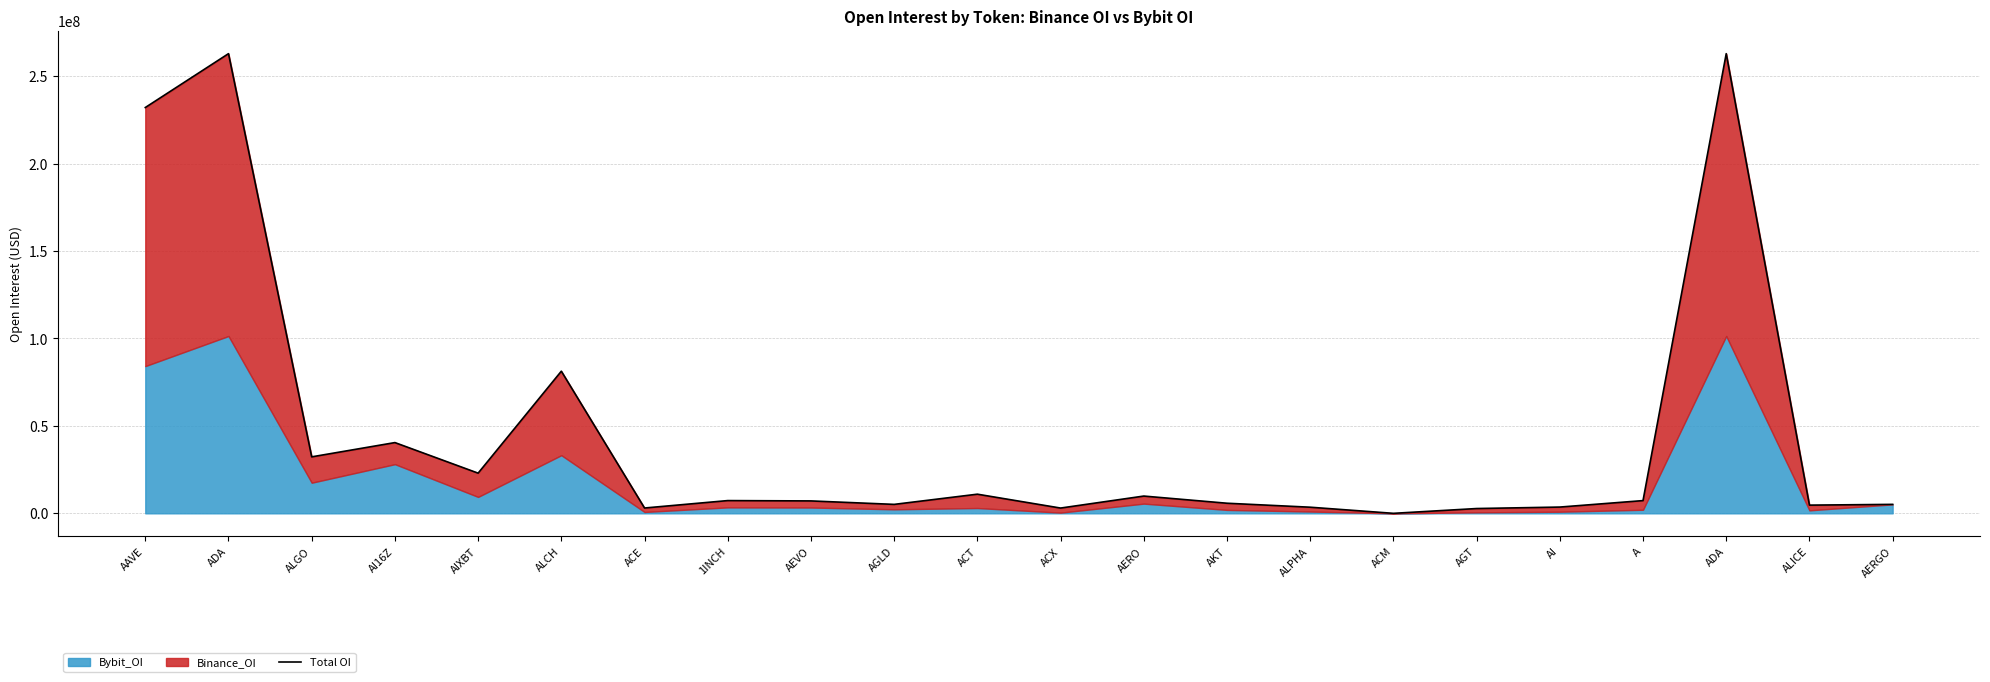

Reading left to right, transcribe all the data shown in this chart.

AAVE=232097519	ADA=262905821	ALGO=32305301	AI16Z=40462758	AIXBT=22979789	ALCH=81297668	ACE=3043896	1INCH=7289492	AEVO=7096695	AGLD=5118892	ACT=10949565	ACX=3014541	AERO=9874664	AKT=5775651	ALPHA=3500503	ACM=0	AGT=2741852	AI=3582545	A=7282803	ADA=262905821	ALICE=4688297	AERGO=5123399